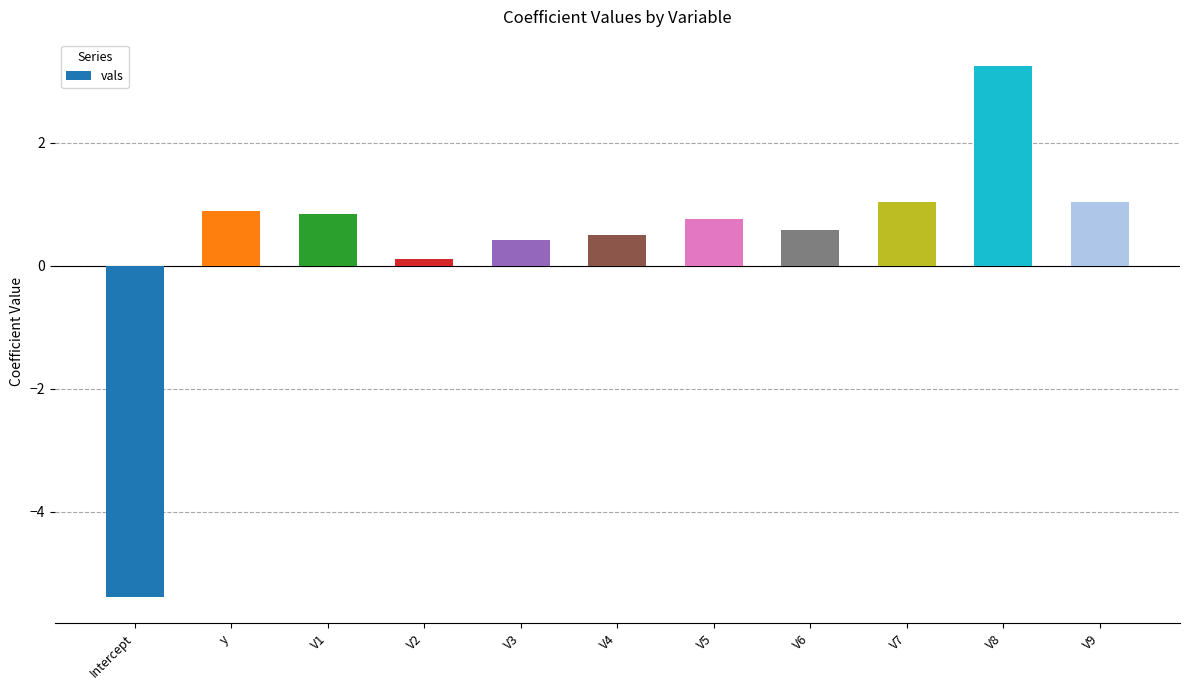

How many values are below zero?

1